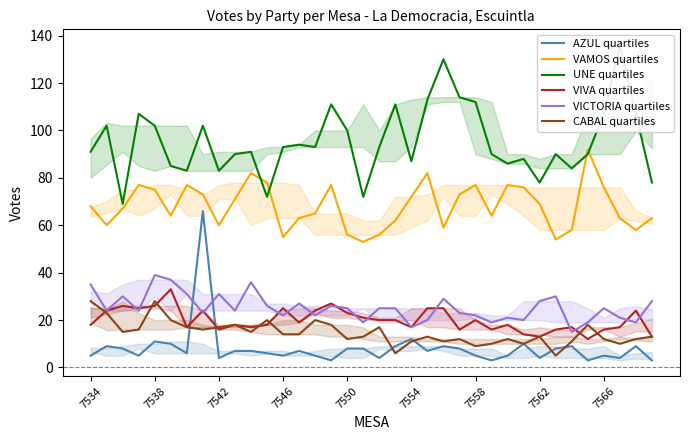

What is the maximum value for VICTORIA quartiles?

39